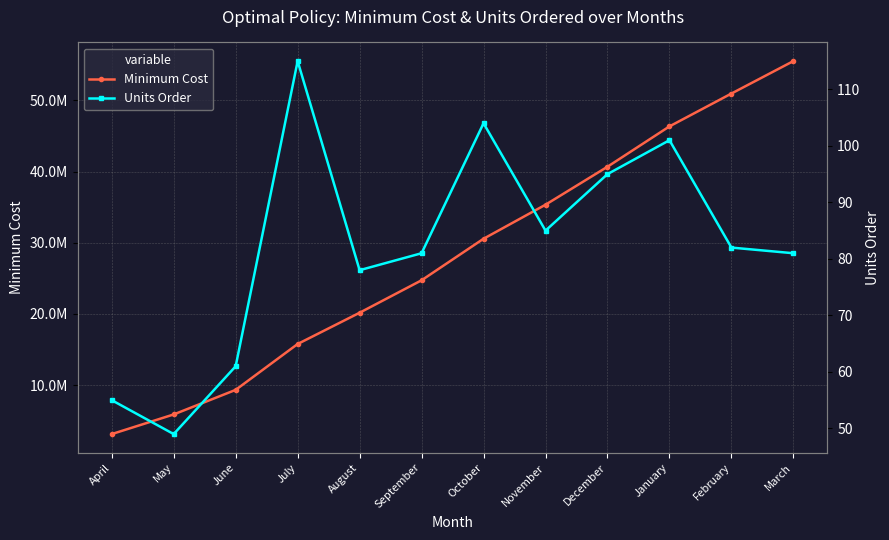

In Units Order, how many points are lower than both neighbors (excluding endpoints)?

3